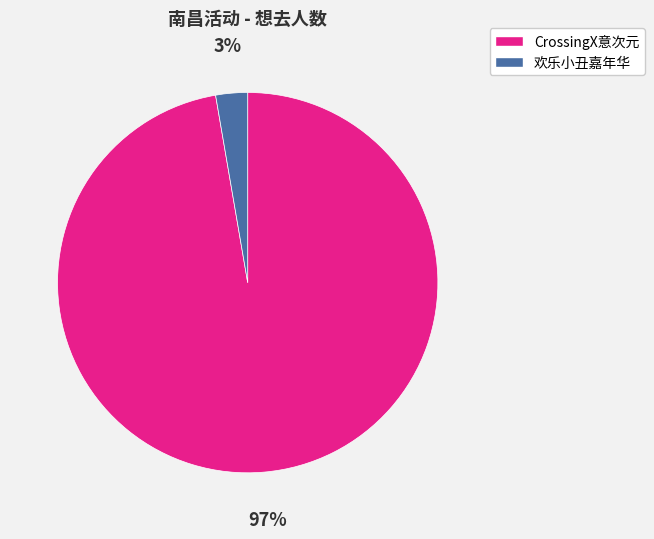

The CrossingX意次元 slice represents 97% of the pie. True or false?

True